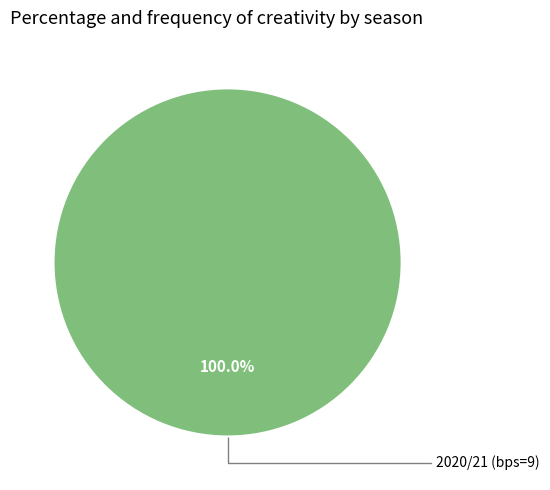

Is there any slice that represents more than half of the pie?

Yes